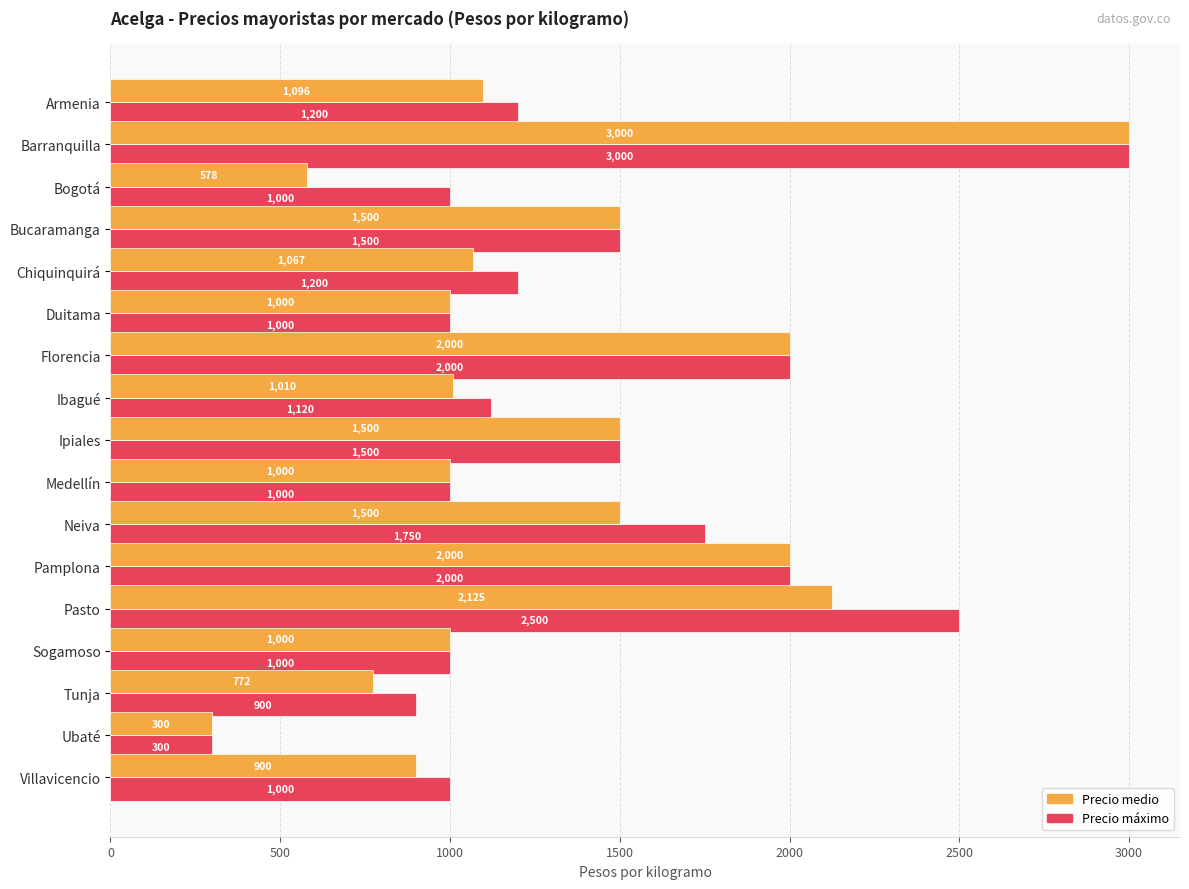

At which label does Precio máximo reach its minimum?

Ubaté